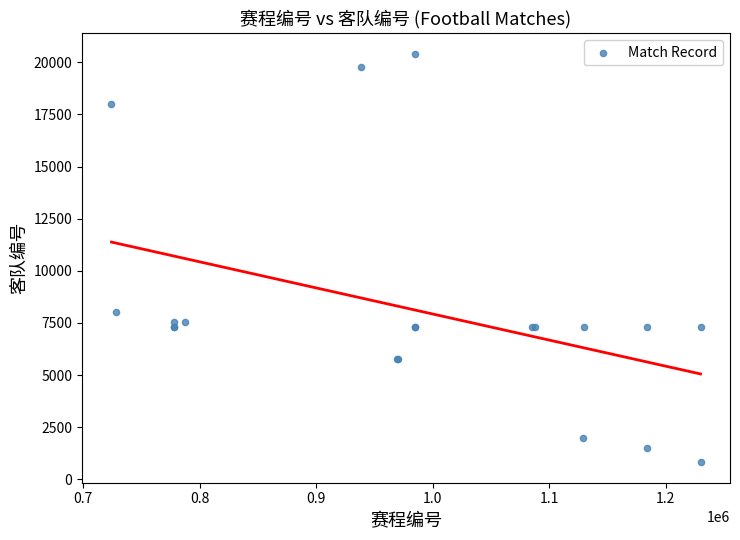

What Y value in the scatter plot is closest to 10616?

8027